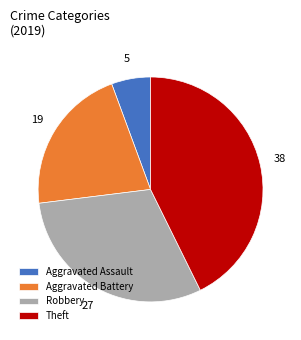

Count the number of slices in the pie.

4